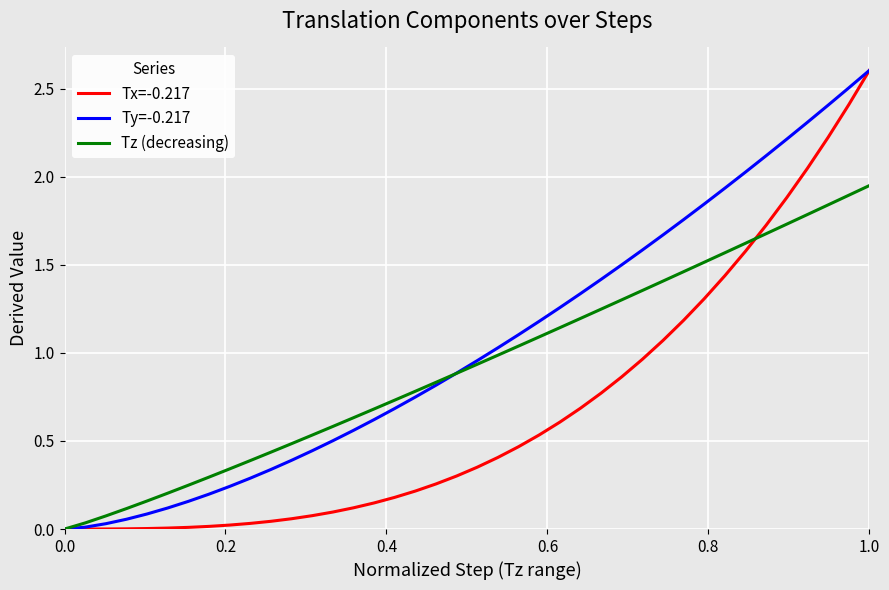

List the series in order of their overall mean, lowest first.

Tx=-0.217, Tz (decreasing), Ty=-0.217